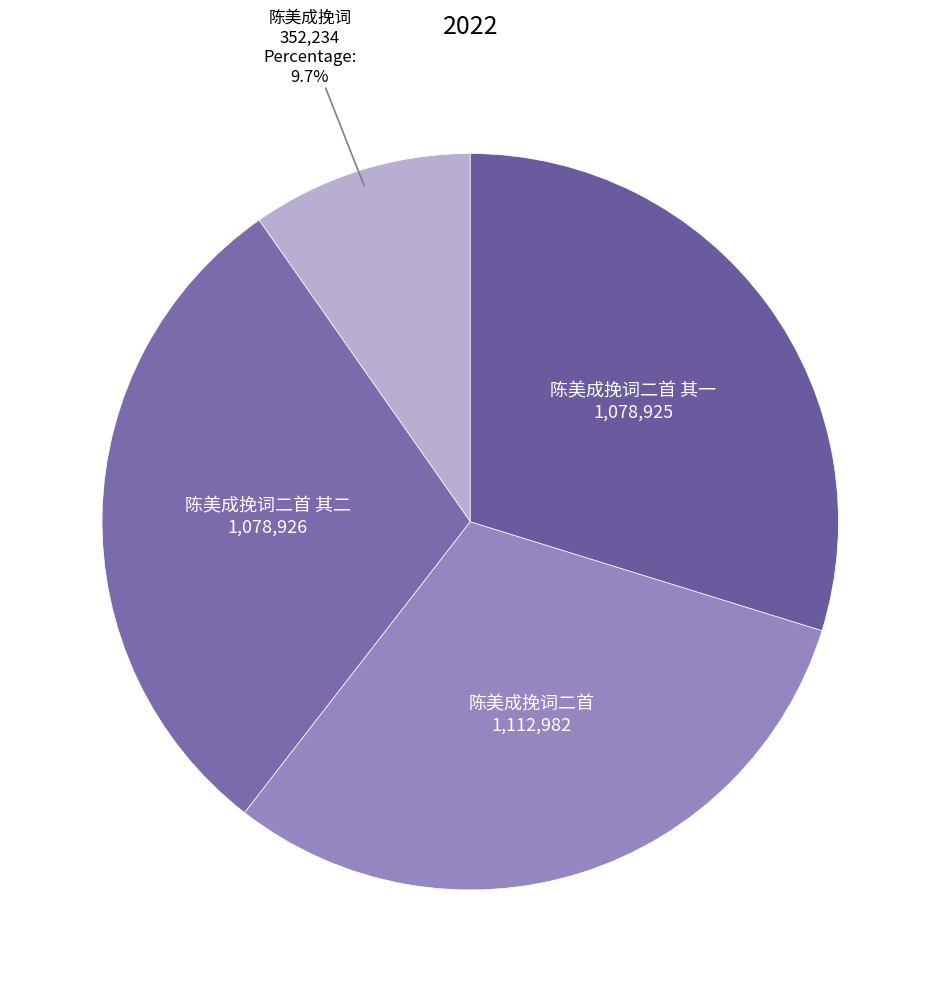

How many segments does this pie chart have?

4